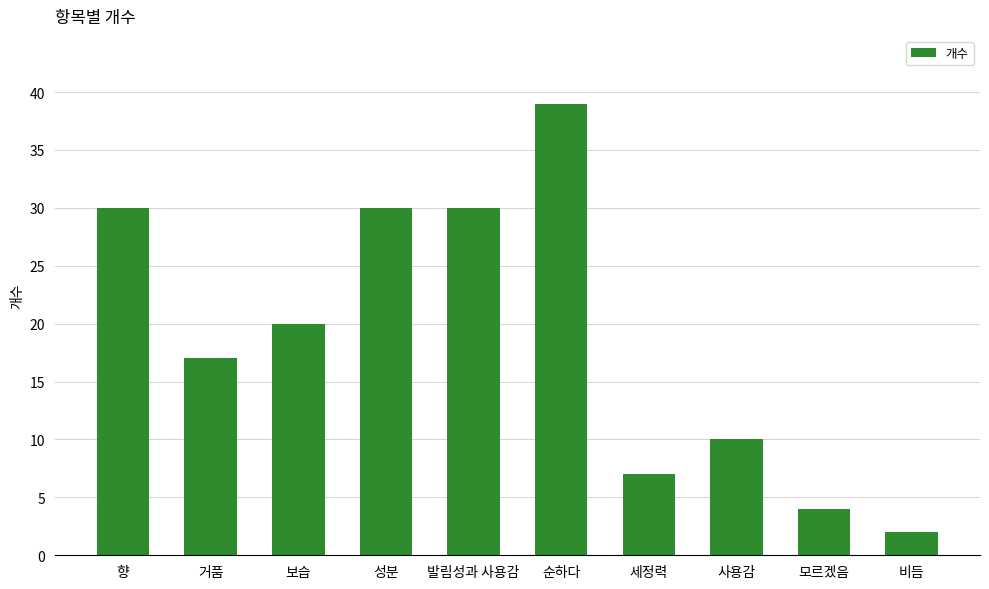

How many data points are less than 20?

5